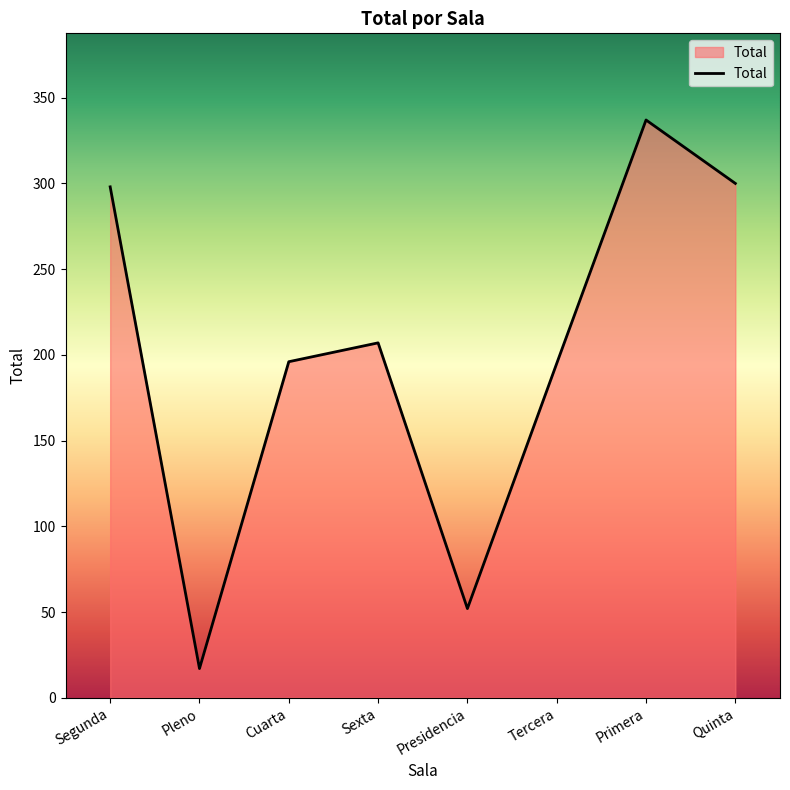

How many lines are shown in the chart?

1